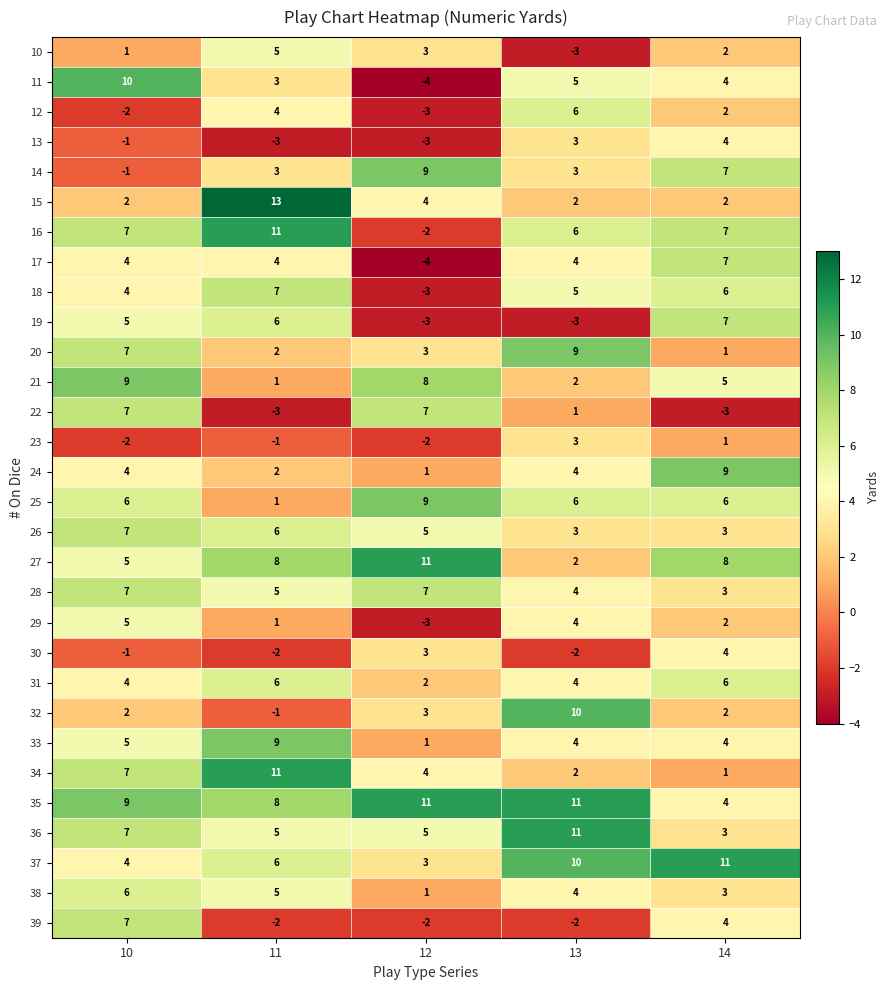

What value does the 18 series have at 11, to the nearest 10?

10